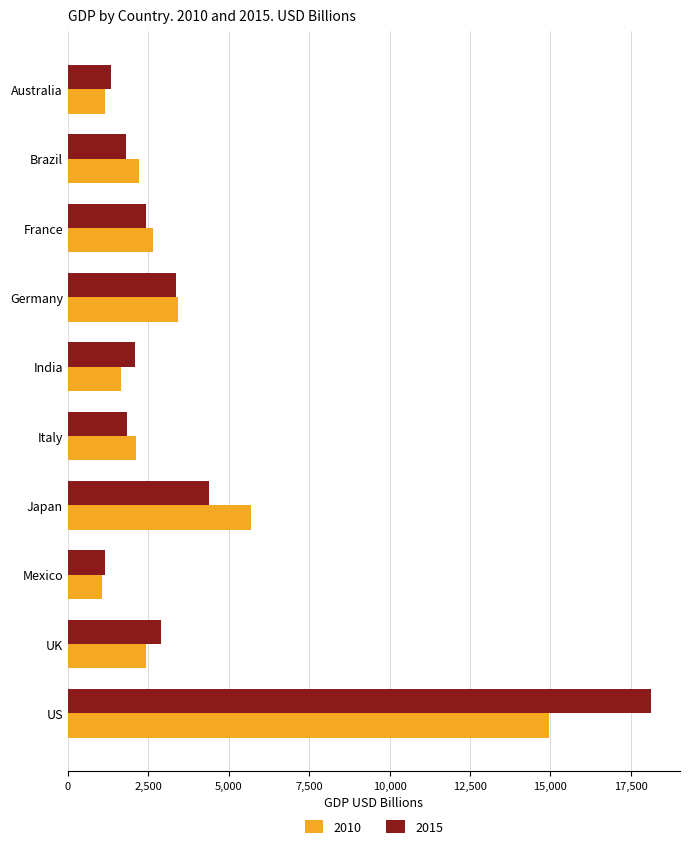

What is the minimum value for 2010?

1051.1